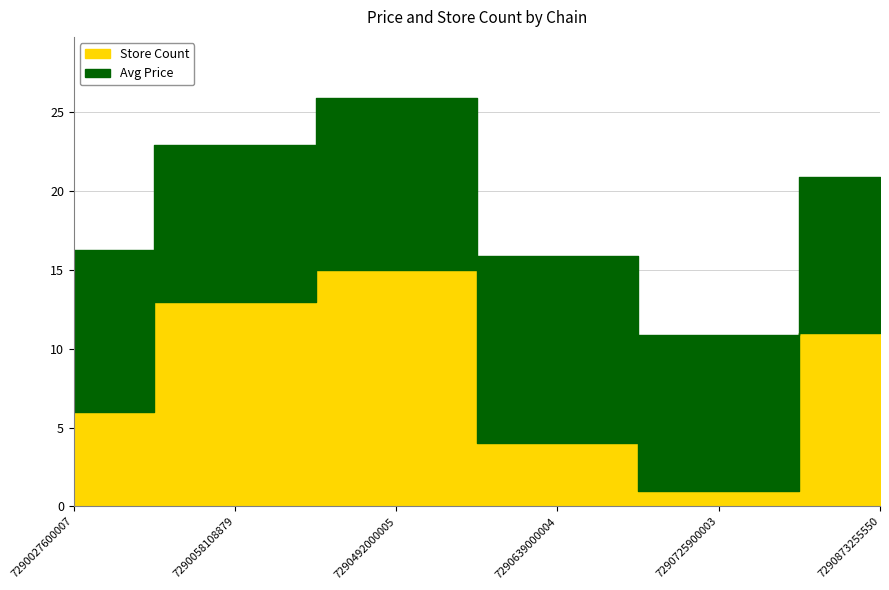

At which label is Store Count closest to 8?

7290027600007